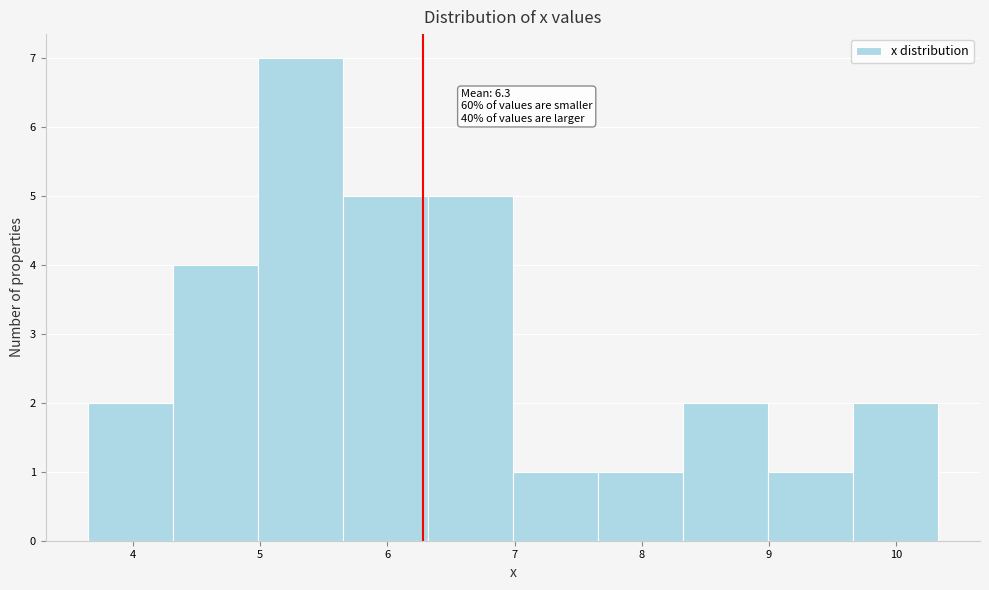

Which range on the x-axis has the tallest bar?

5.0 to 5.7